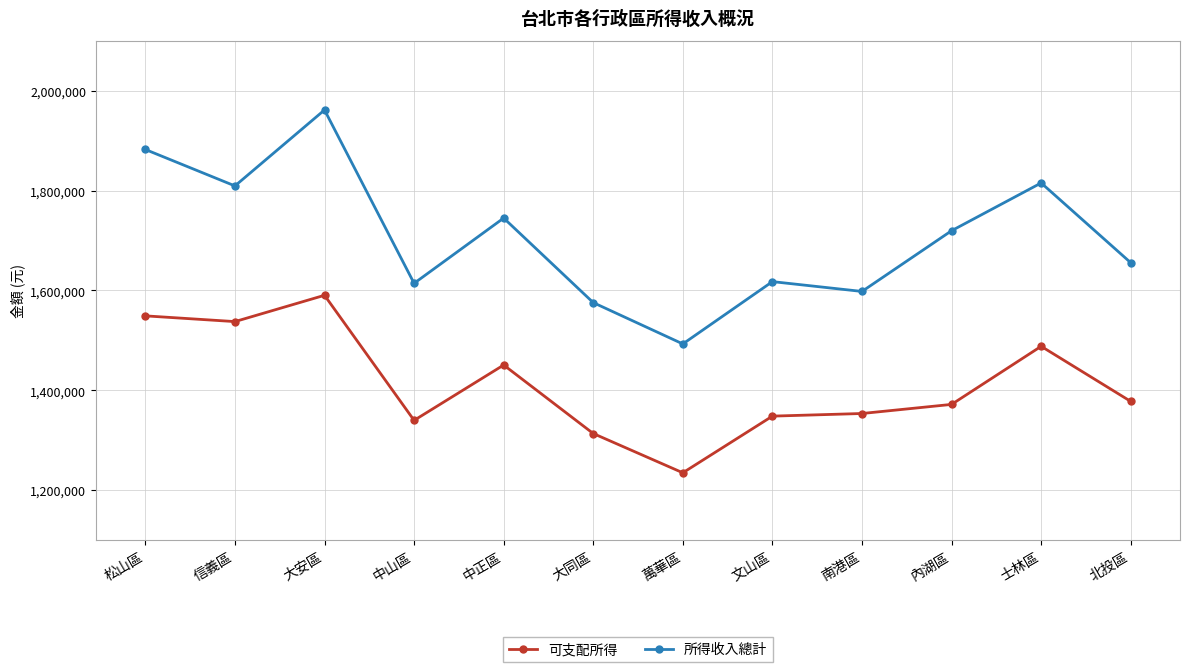

Where is the first local minimum for 可支配所得?

信義區